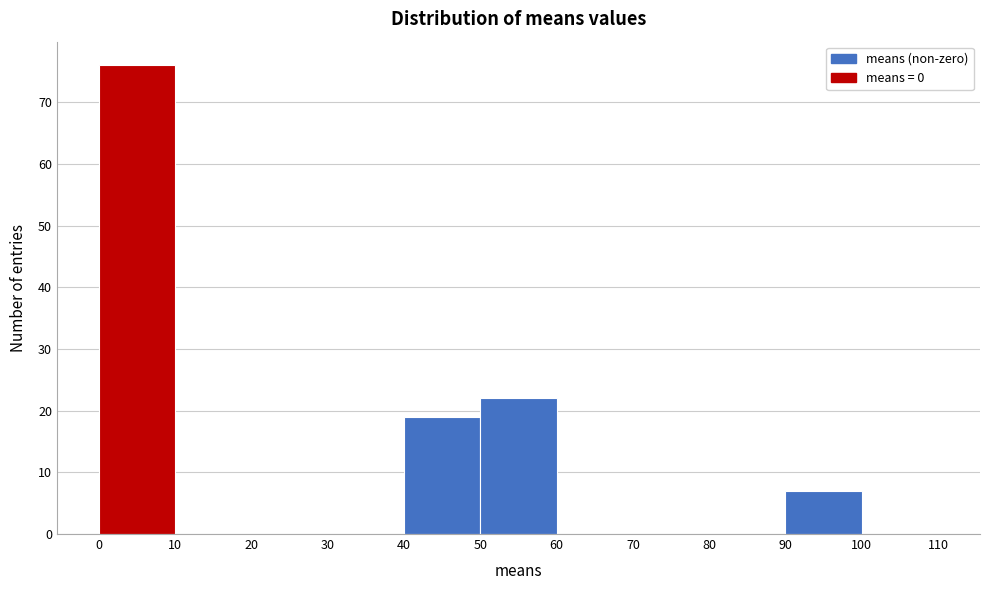

Which range on the x-axis has the tallest bar?

0 to 10